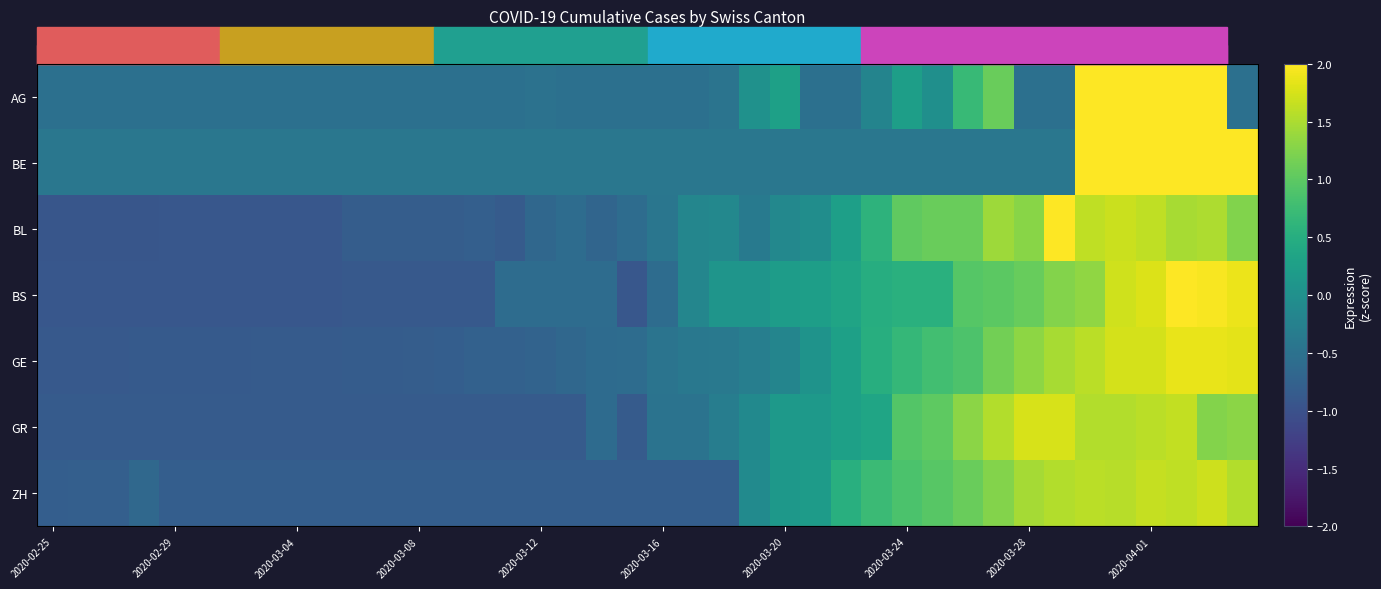

How many series are shown in this chart?

7